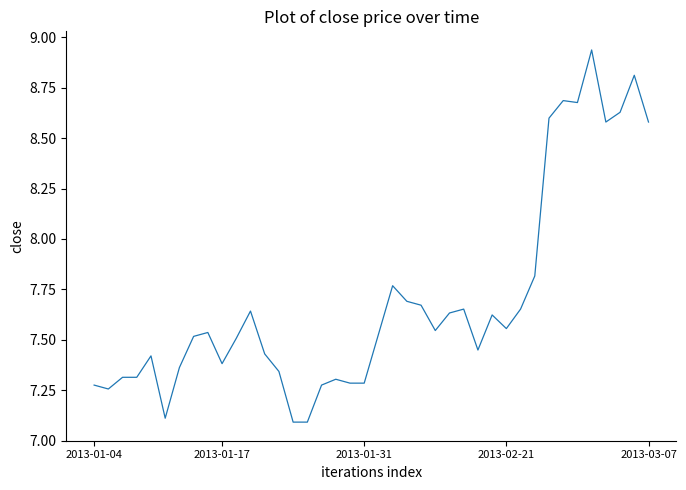

What is the minimum value shown in the chart?

7.1